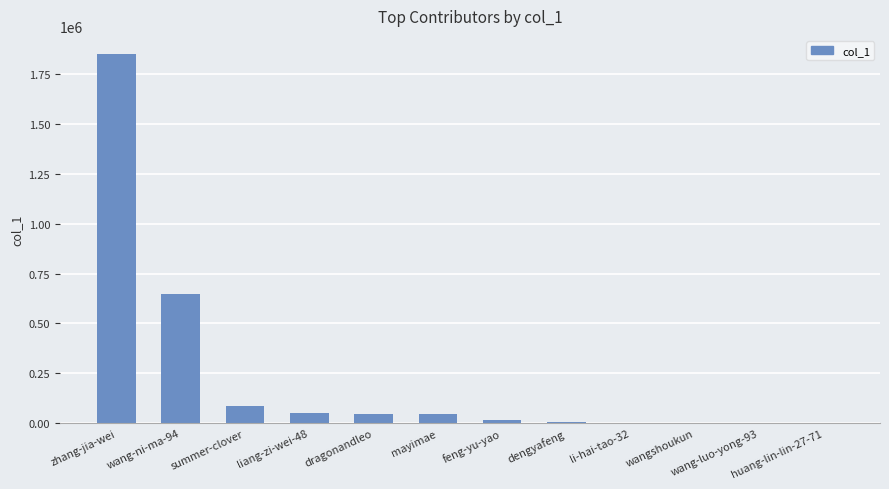

The chart shows a value of 46687 at mayimae. True or false?

True